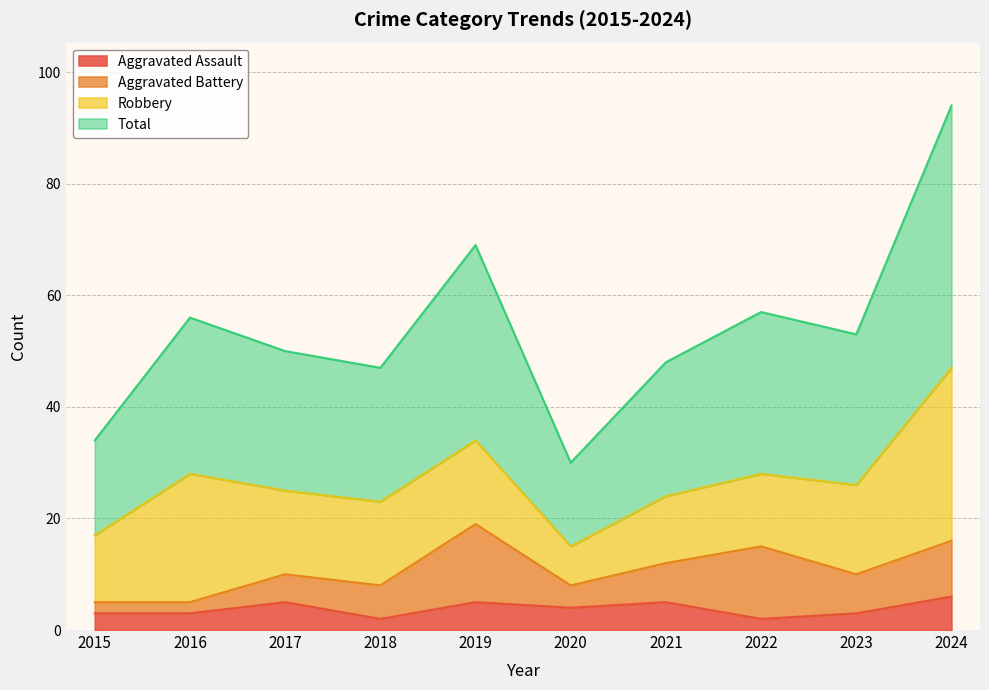

What is the maximum value shown in the chart?

94